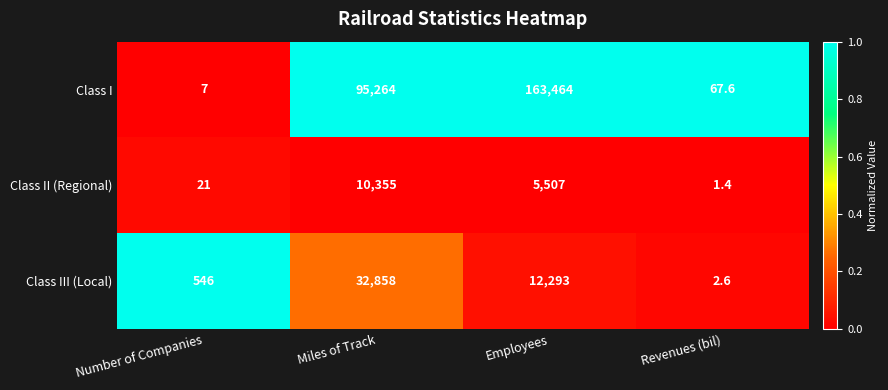

Rank the categories by Class III (Local) value from highest to lowest.

Miles of Track, Employees, Number of Companies, Revenues (bil)